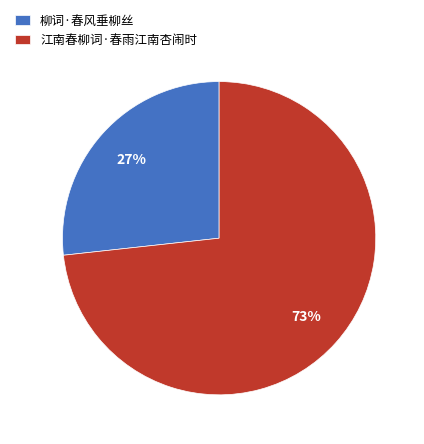

The 柳词·春风垂柳丝 slice represents 27% of the pie. True or false?

True